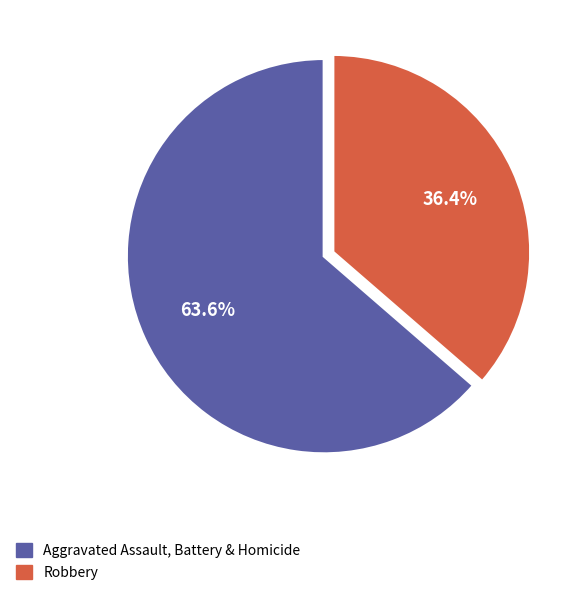

What is the total percentage of Aggravated Assault, Battery & Homicide and Robbery?

100.0%